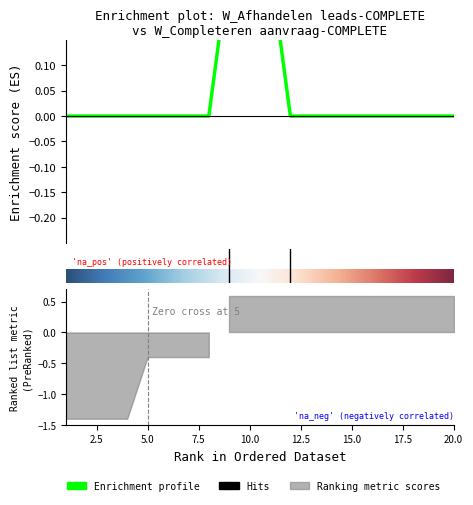

Does the chart display data point markers on the line(s)?

No